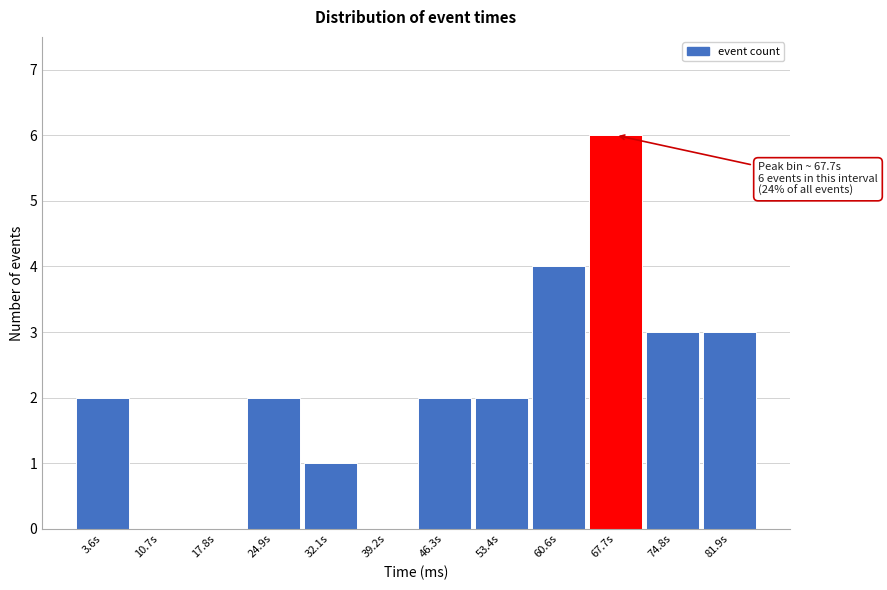

Over which range of the x-axis is the bar tallest?

64 to 71